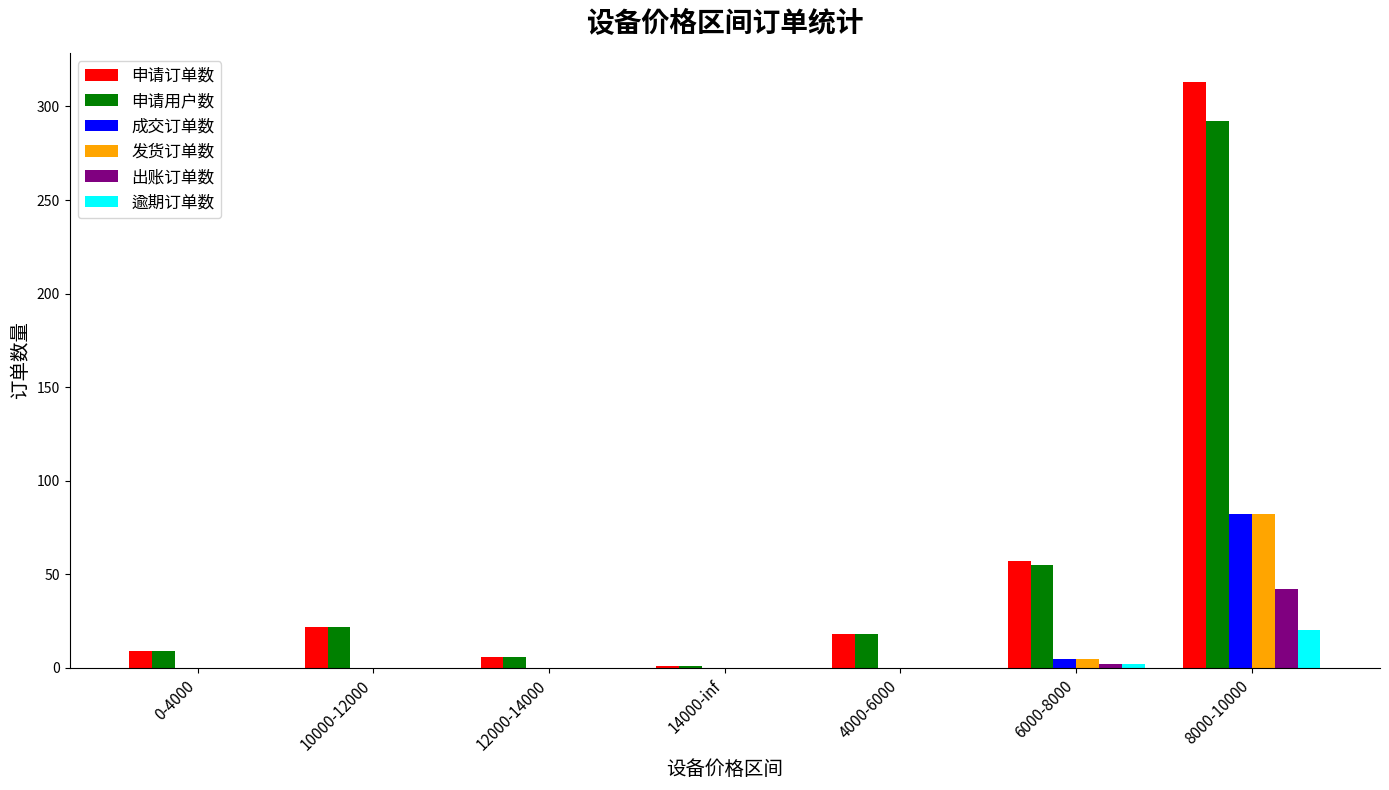

What is the sum of the 申请订单数 values at 10000-12000 and 4000-6000?

40